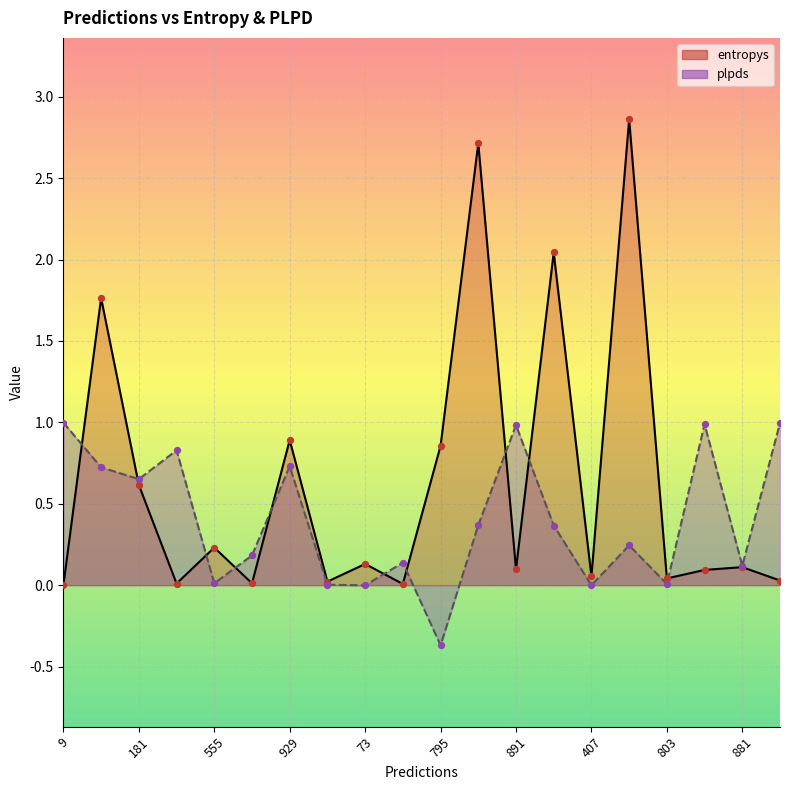

Which series reaches the maximum Y coordinate?

entropys